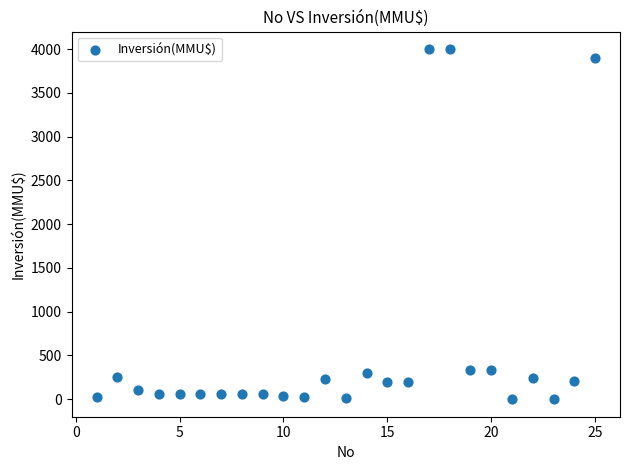

What is the range of Y values (max minus min)?

4000